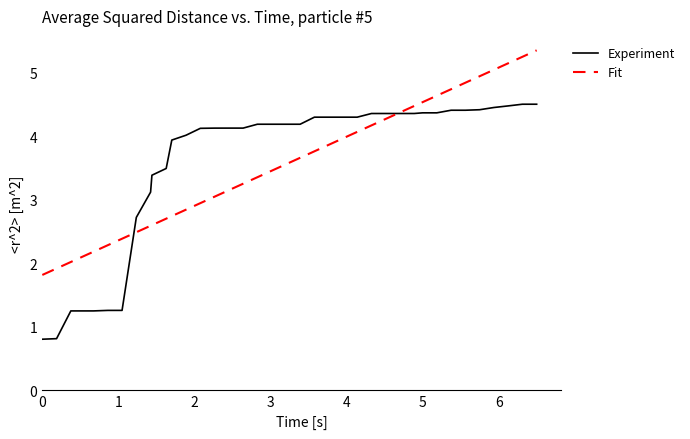

What is the difference between the second highest and minimum values in the Experiment series?

3.7